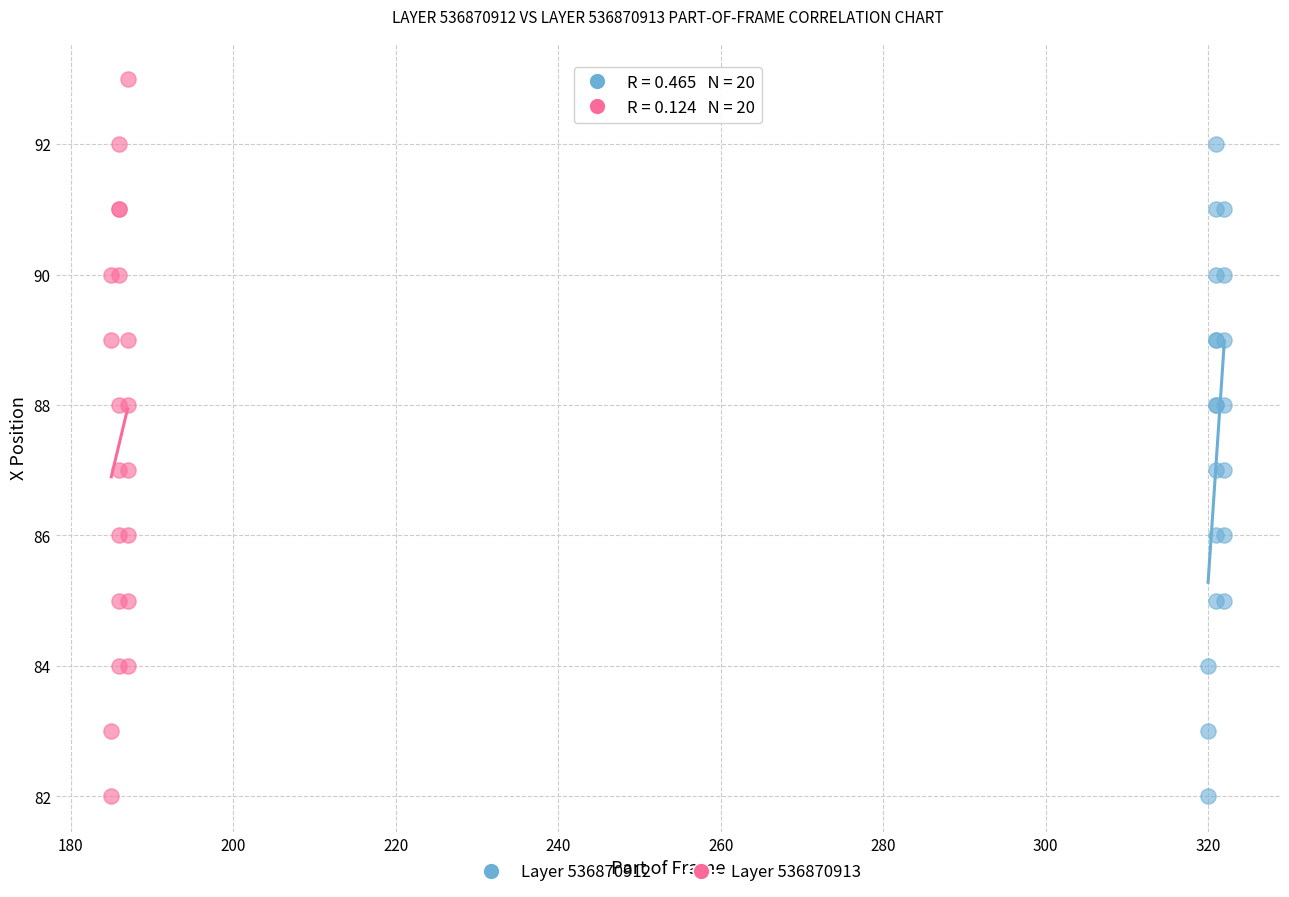

Which series reaches the maximum Y coordinate?

Layer 536870913